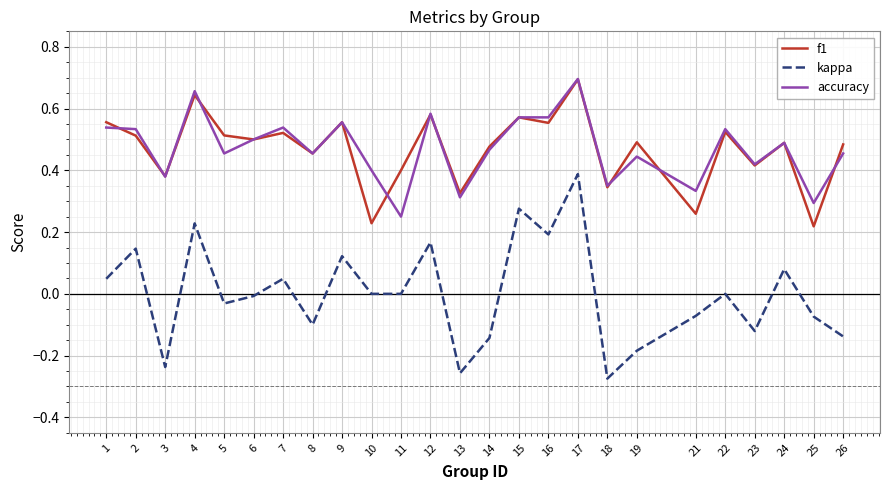

True or false: kappa and accuracy cross at least once.

False